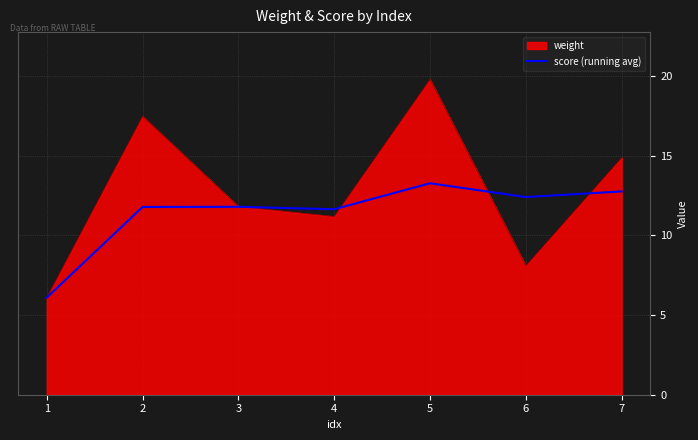

Rank the series by their maximum value, from lowest to highest.

score (running avg), weight